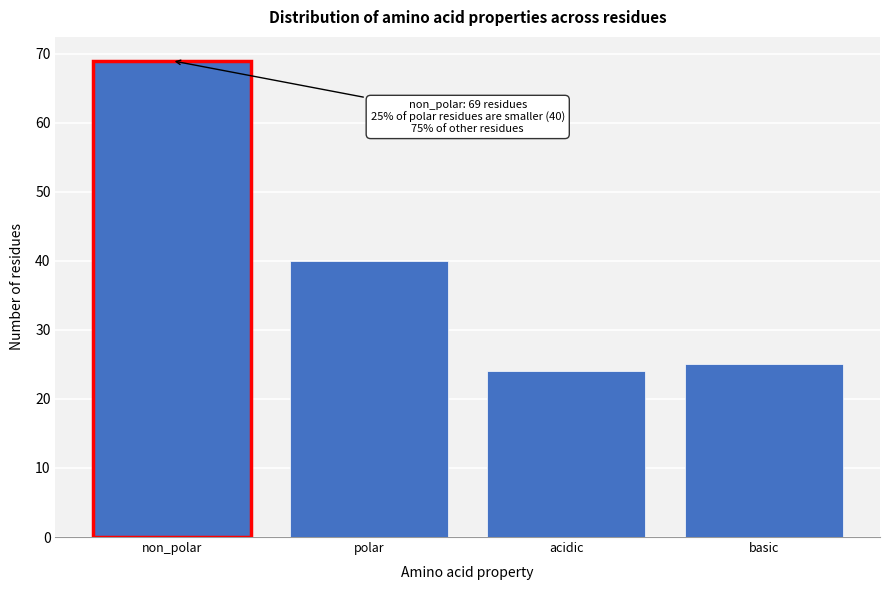

Reading left to right, what are all the values shown in this chart?

69	40	24	25